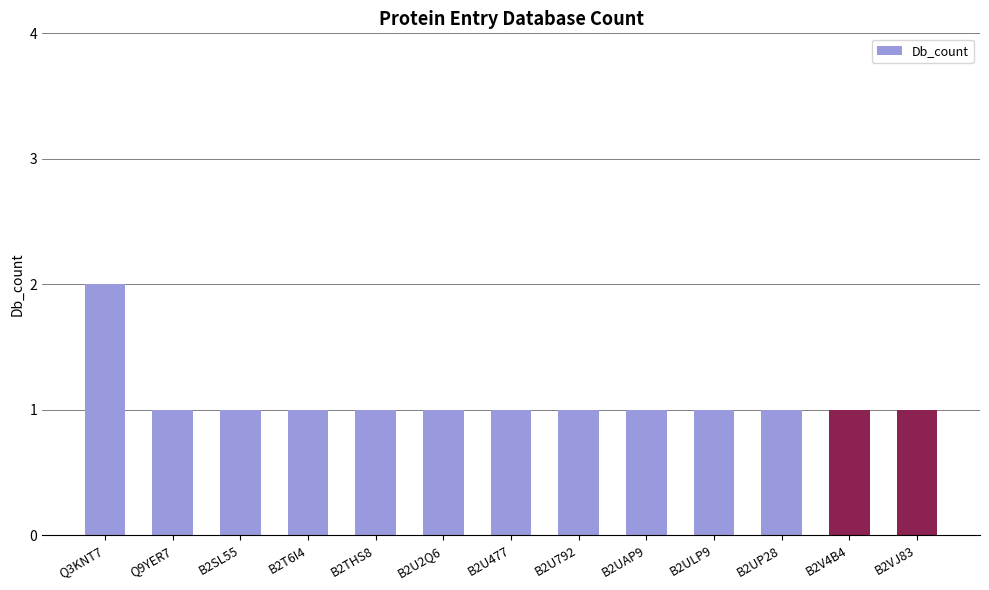

What is the ratio of the value at B2UP28 to the value at B2T6I4?

1.0